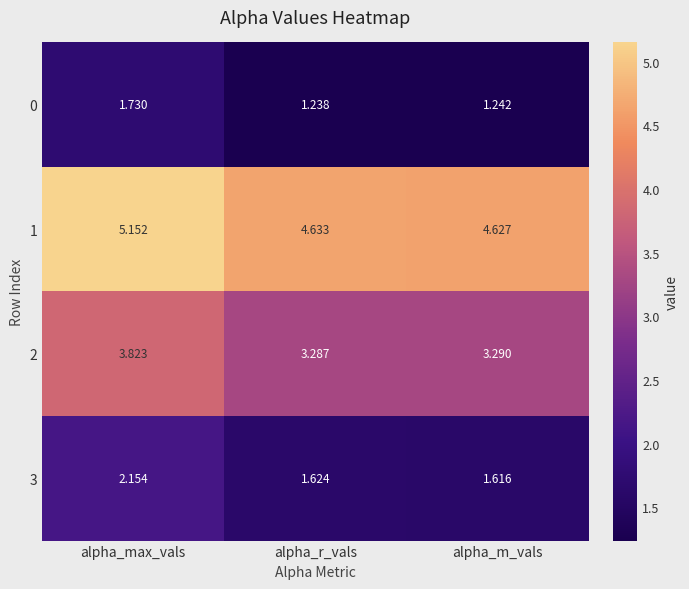

Which category has the lowest value in the 3 series?

alpha_m_vals